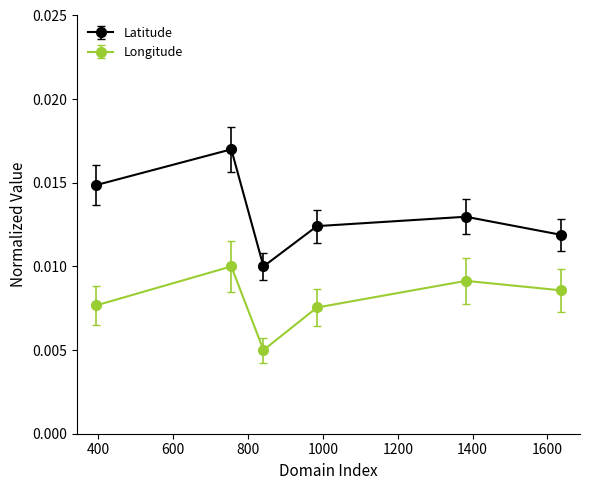

Count the Longitude values in the range 0 to 1.

6